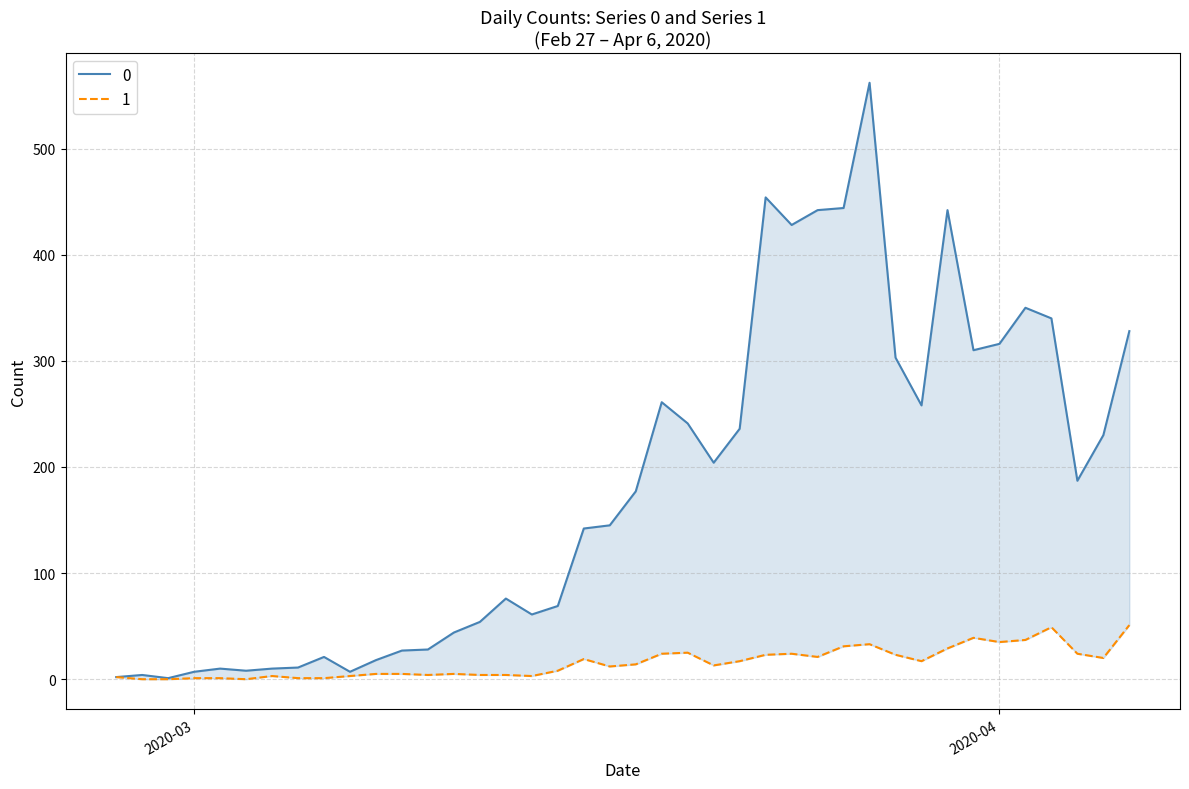

Is the value of 0 at 2020-03-22 greater than the value of 1 at 2020-03-13?

Yes